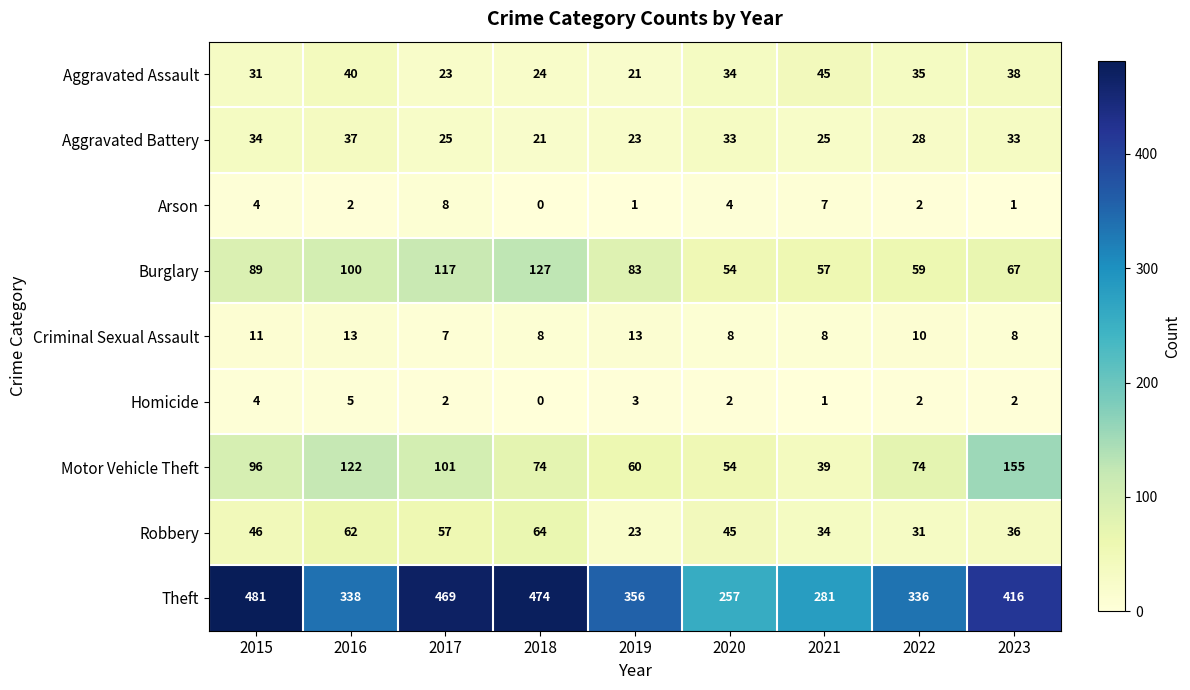

What is the total value across all series at 2021?

497